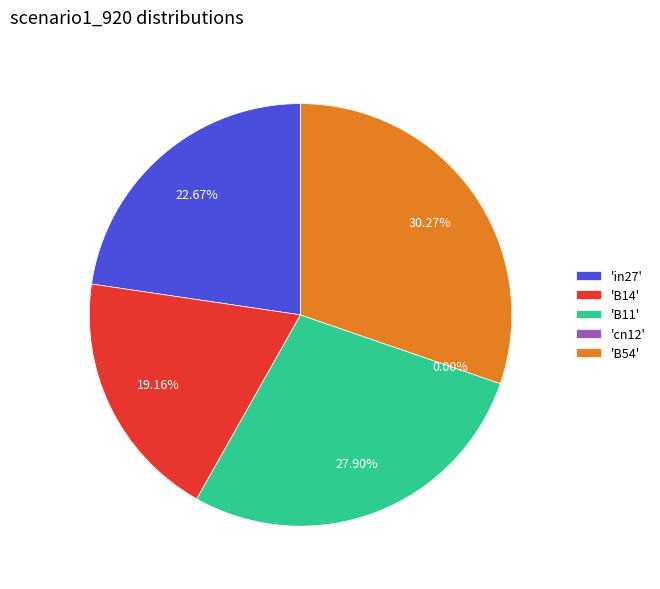

To the nearest percent, what portion does B54 represent?

30%